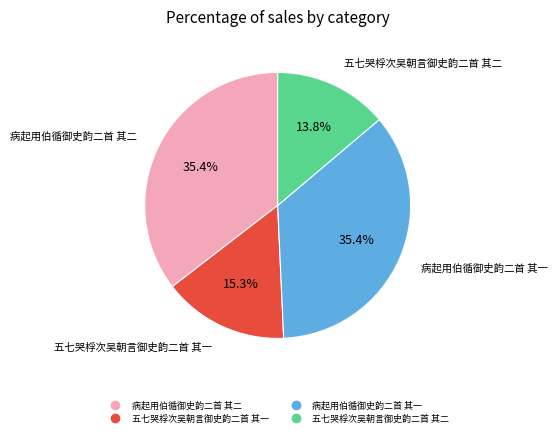

Which category has the smallest portion of the pie?

五七哭桴次吴朝言御史韵二首 其二